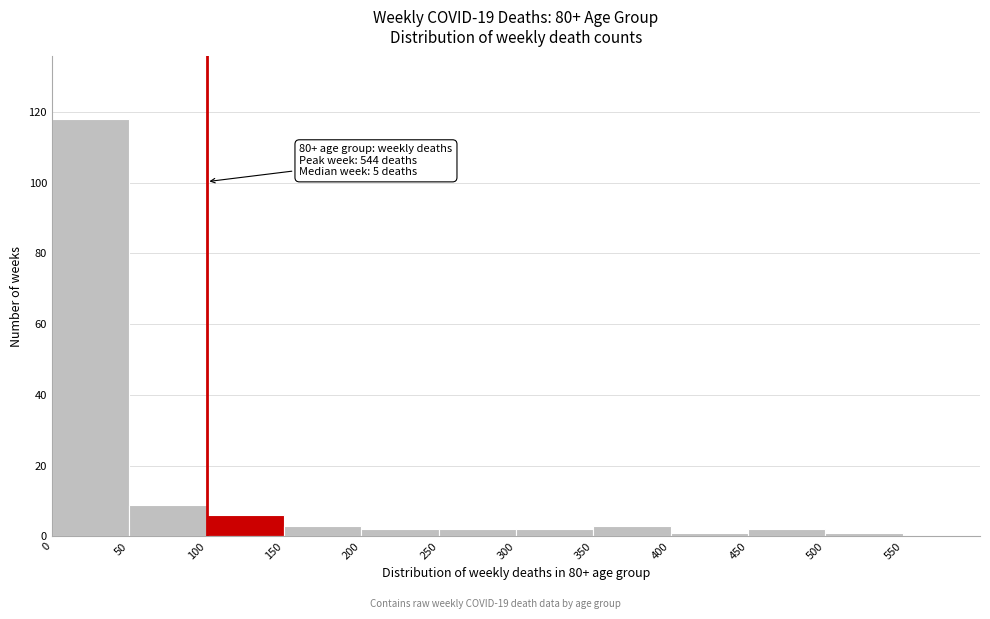

Over which range of the x-axis is the bar tallest?

0 to 50